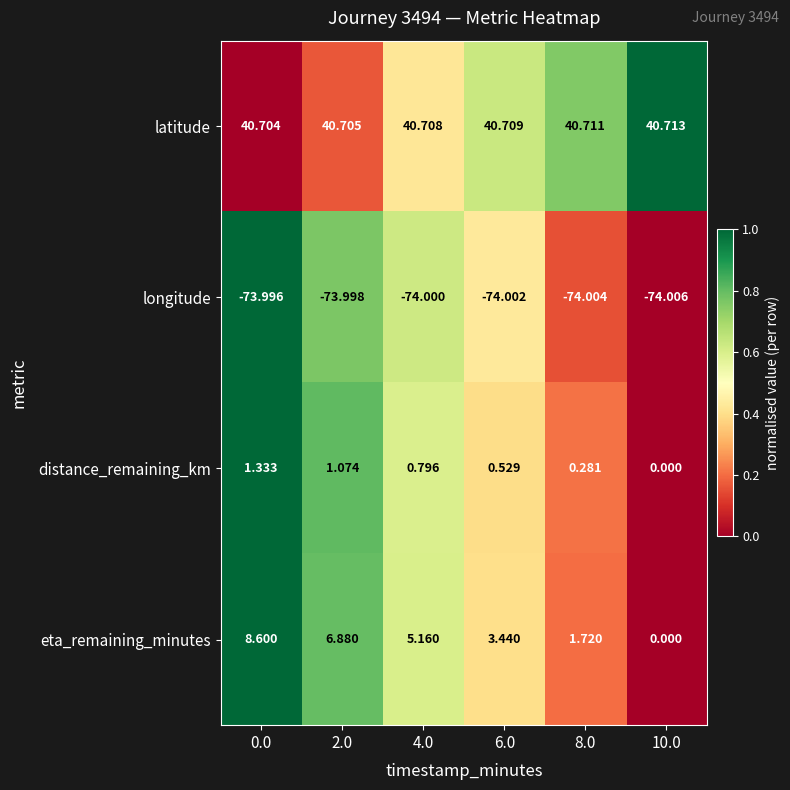

Count the number of data series in this chart.

4